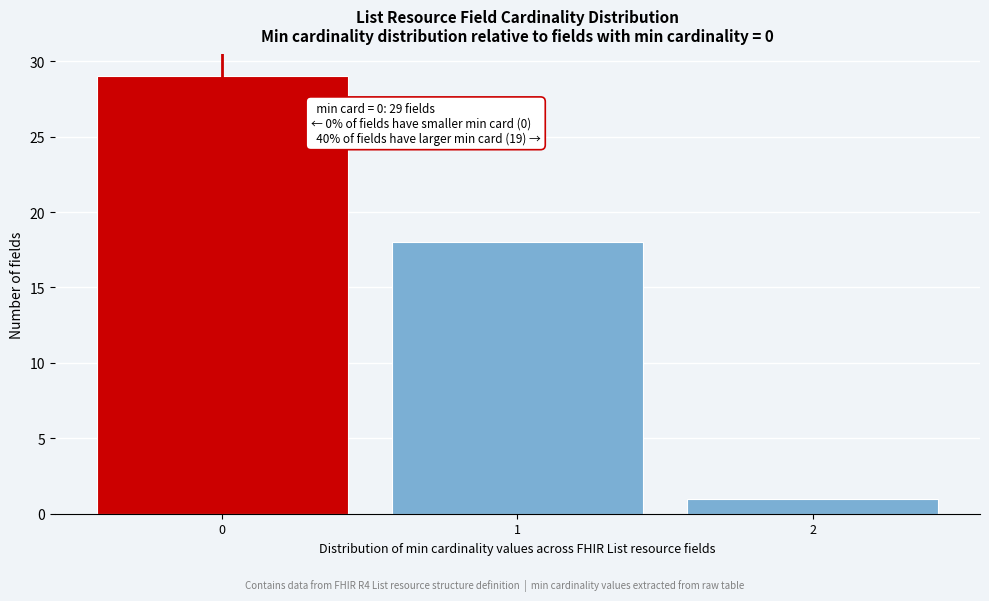

Which range on the x-axis has the tallest bar?

-0.5 to 0.5